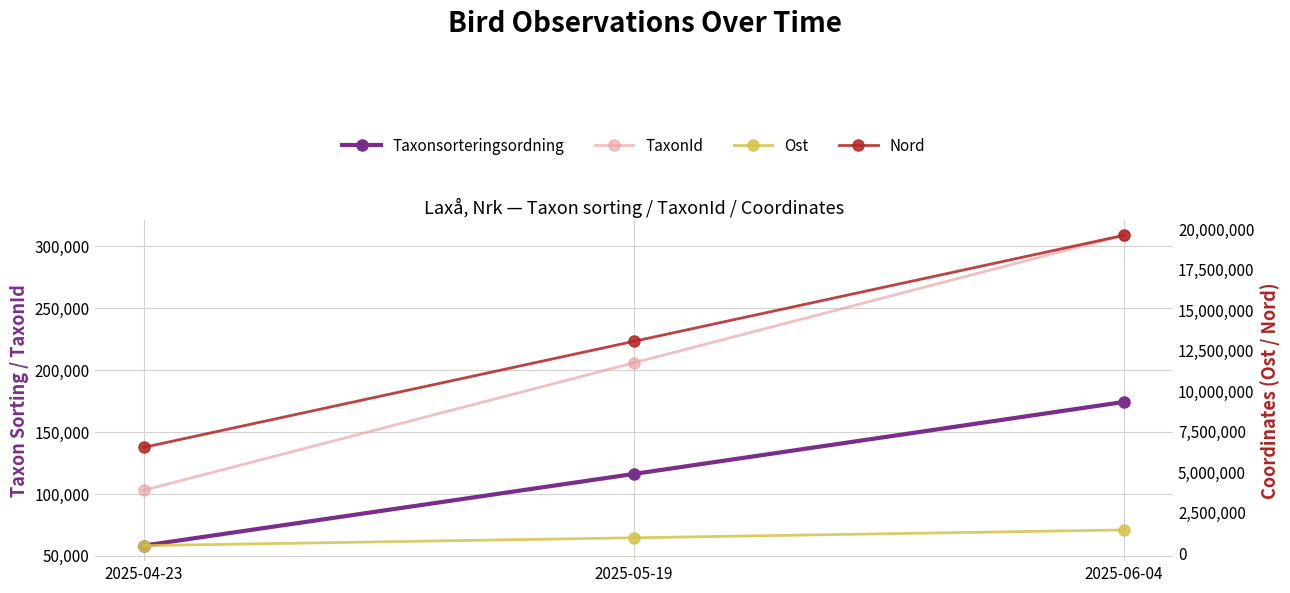

Is it true that Nord equals 8596686 at 2025-04-23?

False